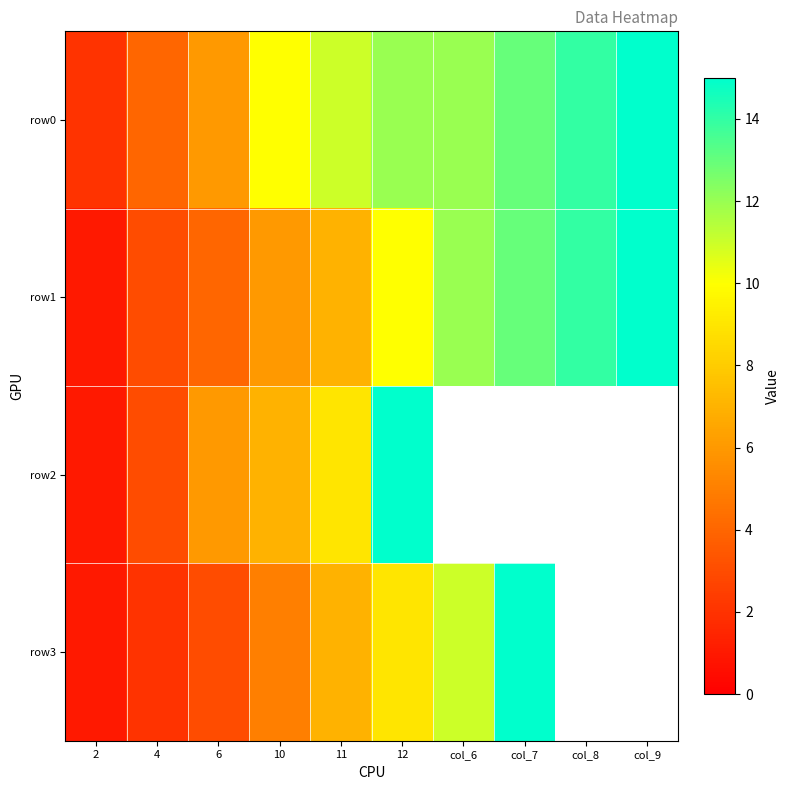

At which label is row1 closest to 8?

11